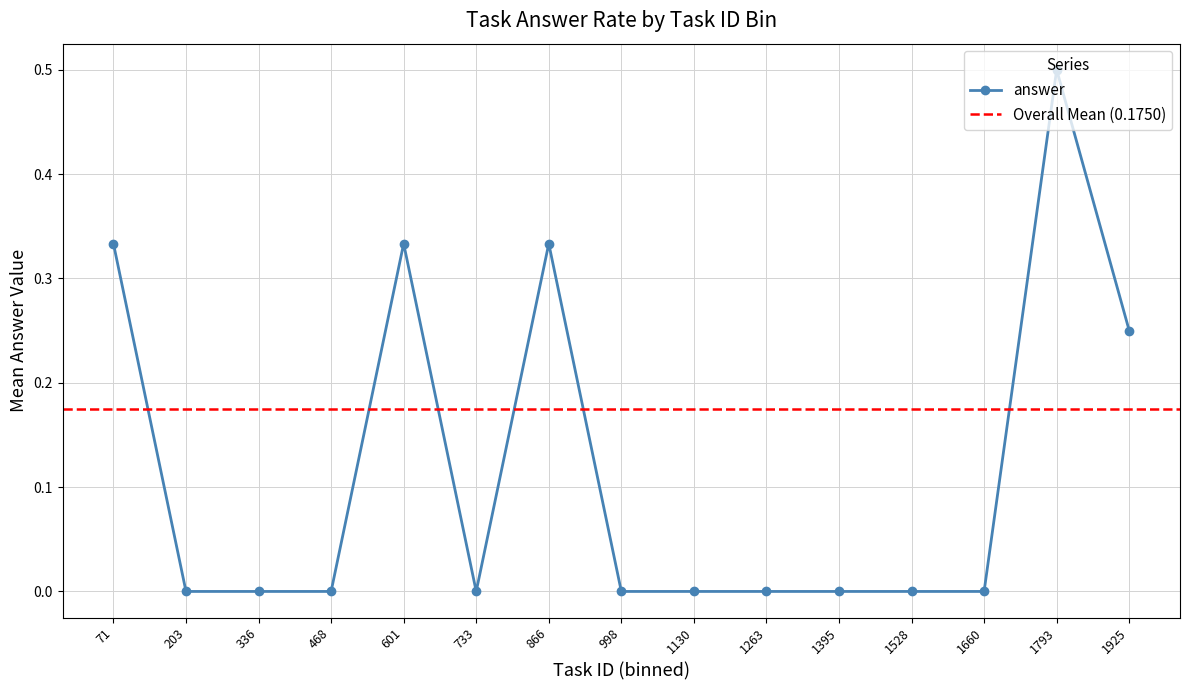

Is it true that answer equals -0.3 at 203?

False